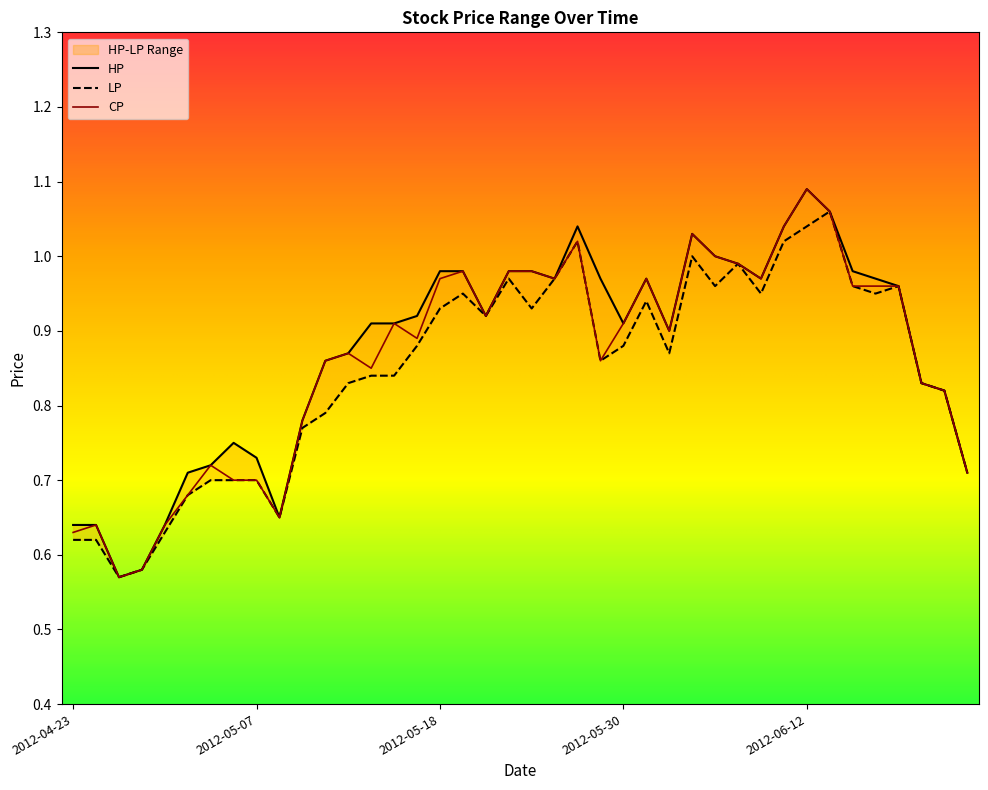

Reading left to right, what are all the values shown in this chart?

HP: 2012-04-23=0.6	2012-04-24=0.6	2012-04-25=0.6	2012-04-26=0.6	2012-04-27=0.6	2012-05-02=0.7	2012-05-03=0.7	2012-05-04=0.8	2012-05-07=0.7	2012-05-08=0.7	2012-05-10=0.8	2012-05-11=0.9	2012-05-14=0.9	2012-05-15=0.9	2012-05-16=0.9	2012-05-17=0.9	2012-05-18=1.0	2012-05-21=1.0	2012-05-22=0.9	2012-05-23=1.0	2012-05-24=1.0	2012-05-25=1.0	2012-05-28=1.0	2012-05-29=1.0	2012-05-30=0.9	2012-05-31=1.0	2012-06-01=0.9	2012-06-04=1.0	2012-06-05=1.0	2012-06-06=1.0	2012-06-07=1.0	2012-06-11=1.0	2012-06-12=1.1	2012-06-13=1.1	2012-06-18=1.0	2012-06-19=1.0	2012-06-20=1.0	2012-07-03=0.8	2012-07-04=0.8	2012-08-10=0.7
LP: 2012-04-23=0.6	2012-04-24=0.6	2012-04-25=0.6	2012-04-26=0.6	2012-04-27=0.6	2012-05-02=0.7	2012-05-03=0.7	2012-05-04=0.7	2012-05-07=0.7	2012-05-08=0.7	2012-05-10=0.8	2012-05-11=0.8	2012-05-14=0.8	2012-05-15=0.8	2012-05-16=0.8	2012-05-17=0.9	2012-05-18=0.9	2012-05-21=0.9	2012-05-22=0.9	2012-05-23=1.0	2012-05-24=0.9	2012-05-25=1.0	2012-05-28=1.0	2012-05-29=0.9	2012-05-30=0.9	2012-05-31=0.9	2012-06-01=0.9	2012-06-04=1.0	2012-06-05=1.0	2012-06-06=1.0	2012-06-07=0.9	2012-06-11=1.0	2012-06-12=1.0	2012-06-13=1.1	2012-06-18=1.0	2012-06-19=0.9	2012-06-20=1.0	2012-07-03=0.8	2012-07-04=0.8	2012-08-10=0.7
CP: 2012-04-23=0.6	2012-04-24=0.6	2012-04-25=0.6	2012-04-26=0.6	2012-04-27=0.6	2012-05-02=0.7	2012-05-03=0.7	2012-05-04=0.7	2012-05-07=0.7	2012-05-08=0.7	2012-05-10=0.8	2012-05-11=0.9	2012-05-14=0.9	2012-05-15=0.8	2012-05-16=0.9	2012-05-17=0.9	2012-05-18=1.0	2012-05-21=1.0	2012-05-22=0.9	2012-05-23=1.0	2012-05-24=1.0	2012-05-25=1.0	2012-05-28=1.0	2012-05-29=0.9	2012-05-30=0.9	2012-05-31=1.0	2012-06-01=0.9	2012-06-04=1.0	2012-06-05=1.0	2012-06-06=1.0	2012-06-07=1.0	2012-06-11=1.0	2012-06-12=1.1	2012-06-13=1.1	2012-06-18=1.0	2012-06-19=1.0	2012-06-20=1.0	2012-07-03=0.8	2012-07-04=0.8	2012-08-10=0.7